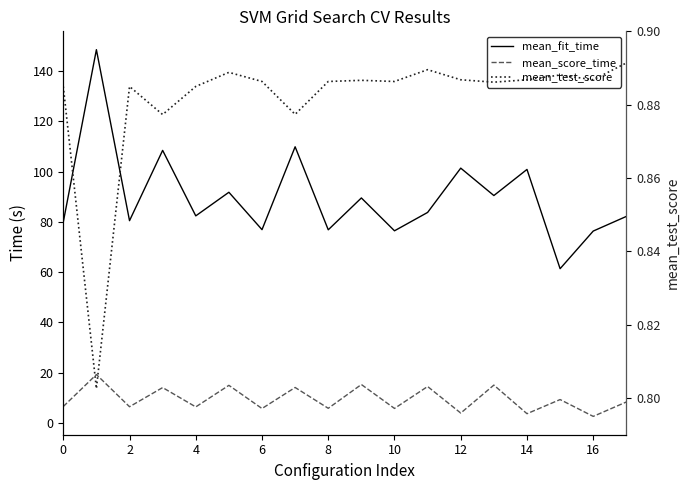

The value of mean_score_time at 17 is 3.2. True or false?

False